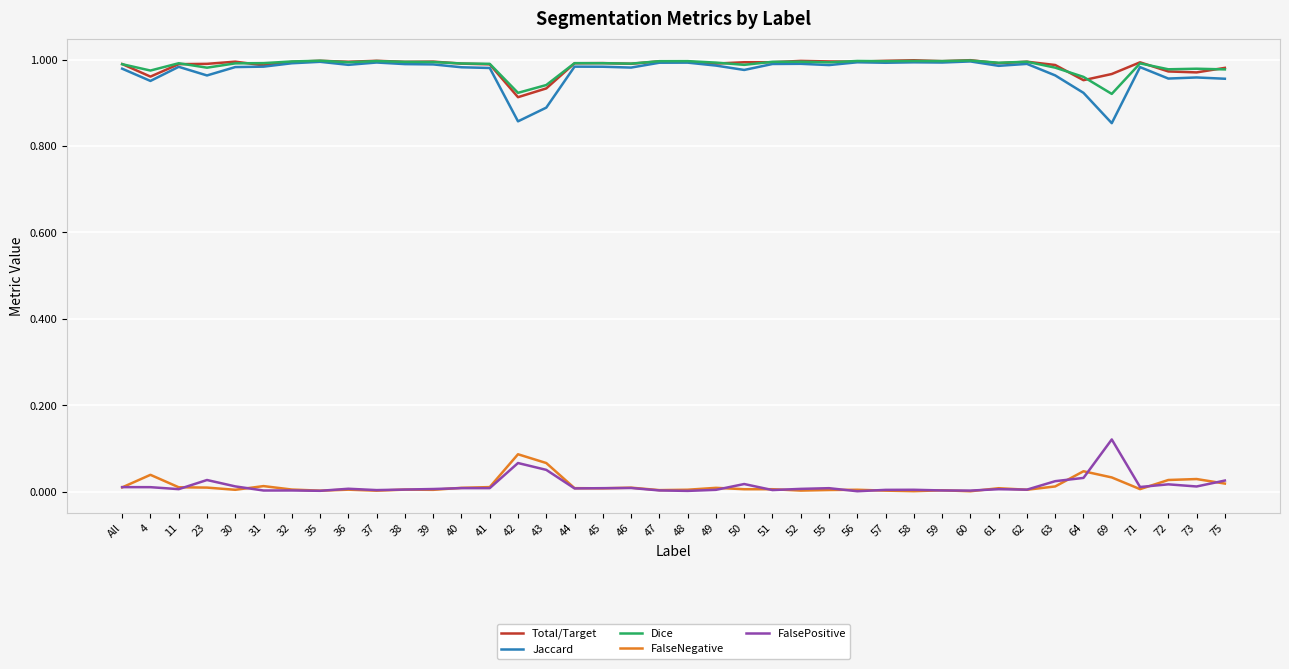

What position from the left is 42?

15